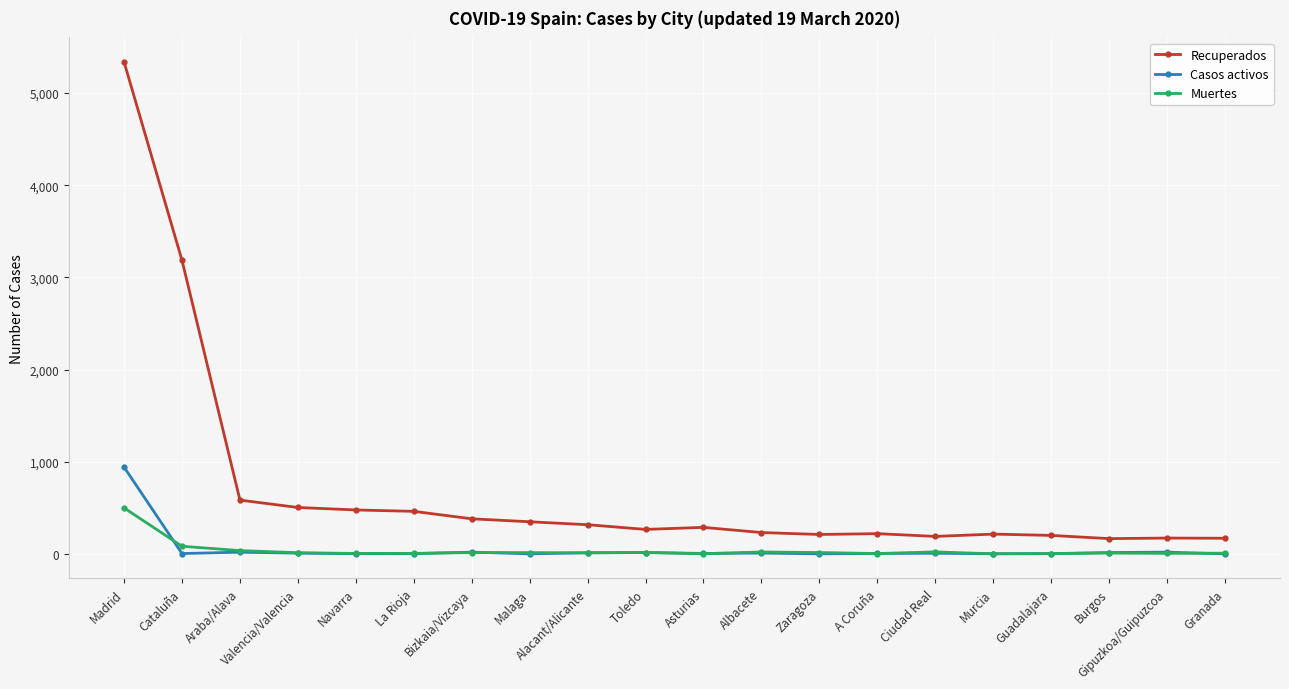

True or false: Casos activos has more than 0 interior local peaks.

True